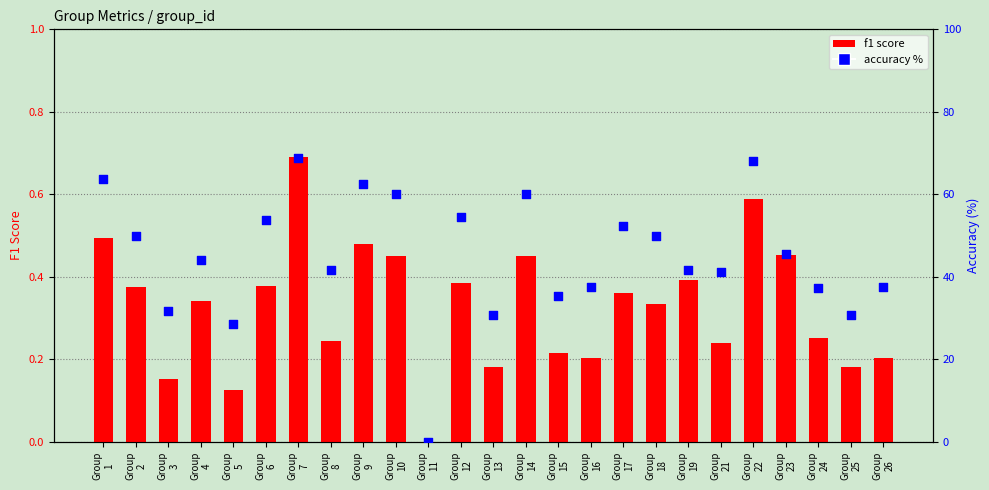

Which series has the largest Y range (max minus min)?

accuracy %